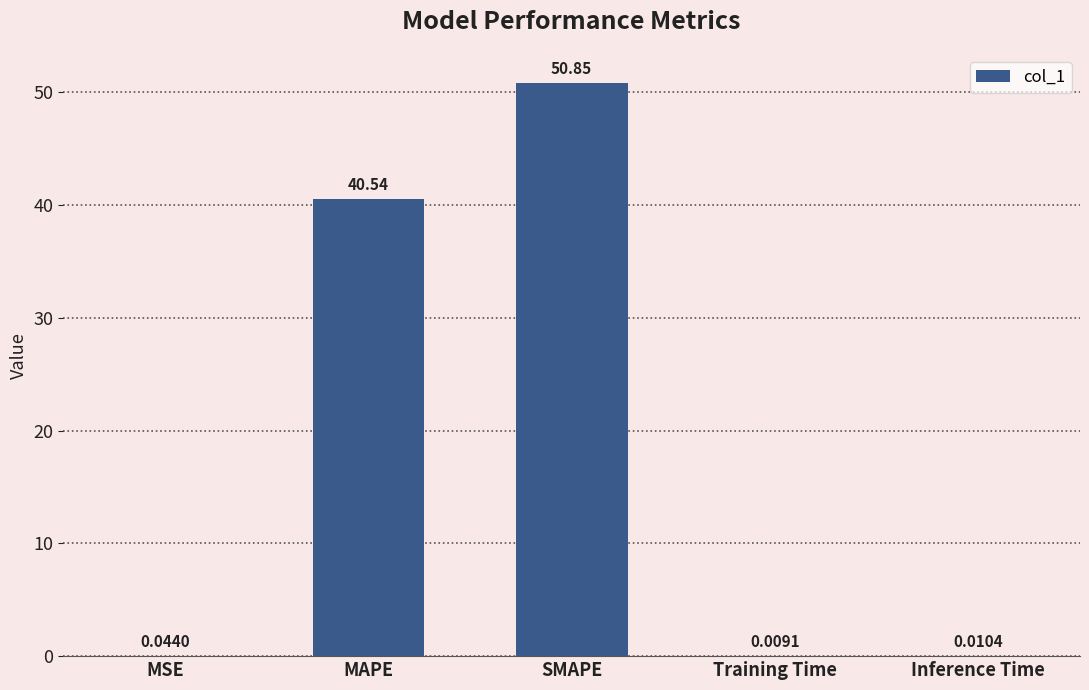

Are the bars grouped side by side (vs. stacked)?

No